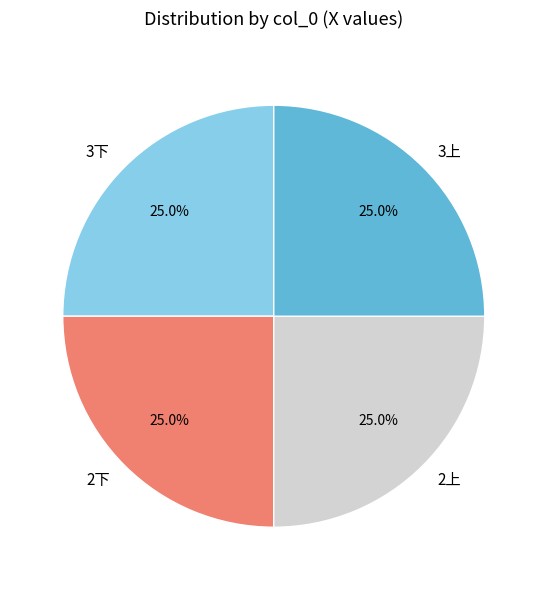

To the nearest percent, what percentage of the pie is 2上?

25%